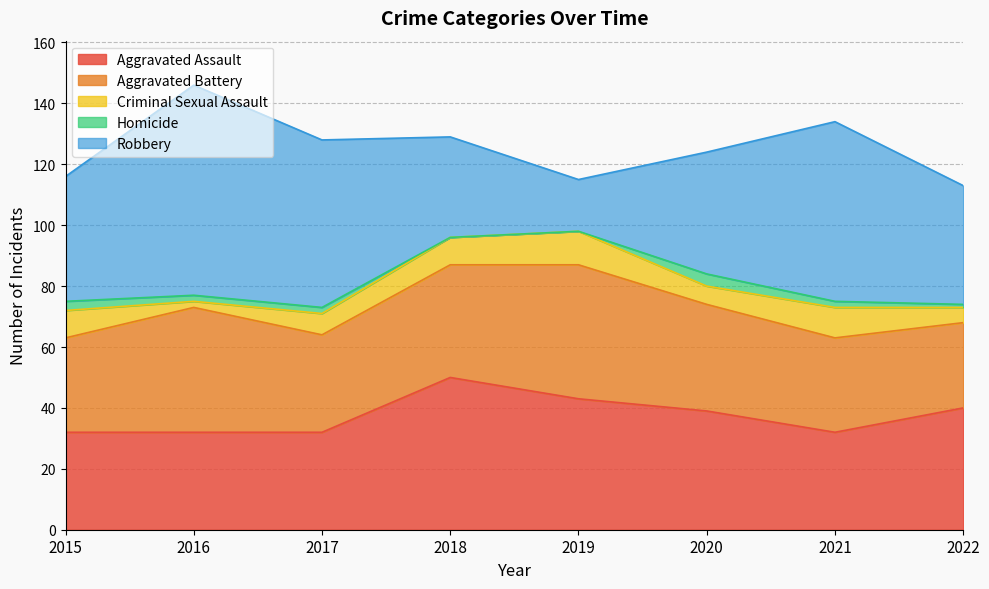

True or false: Homicide has a value of 3 at 2017.

False